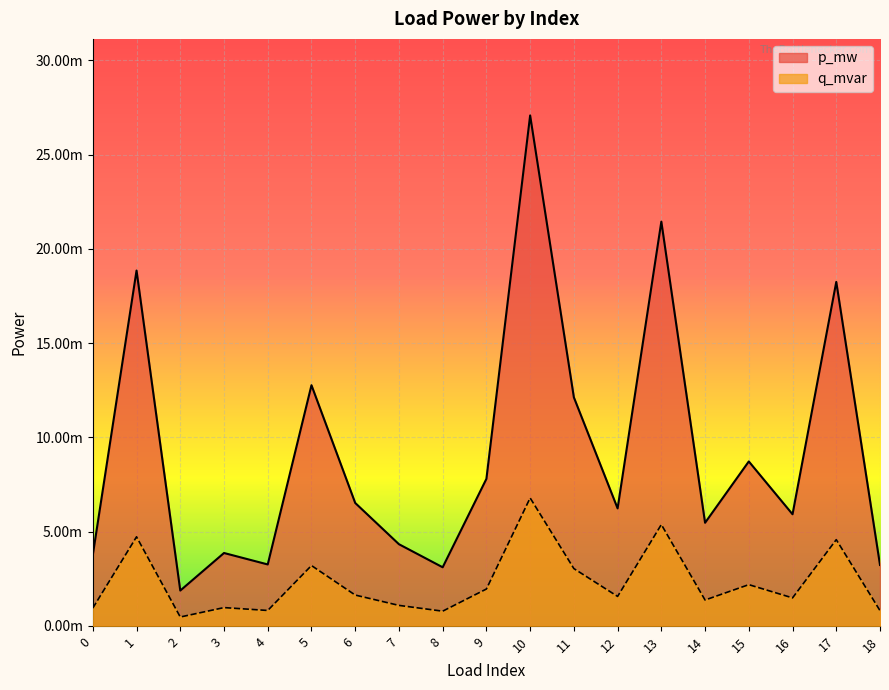

At which category does p_mw reach its first local peak?

1